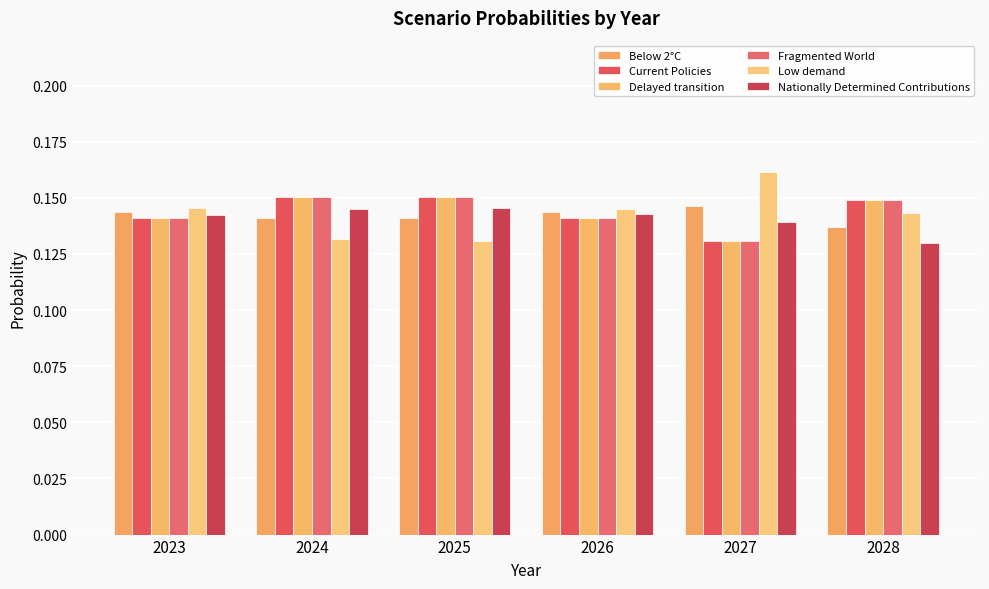

How many categories are shown in the chart?

6